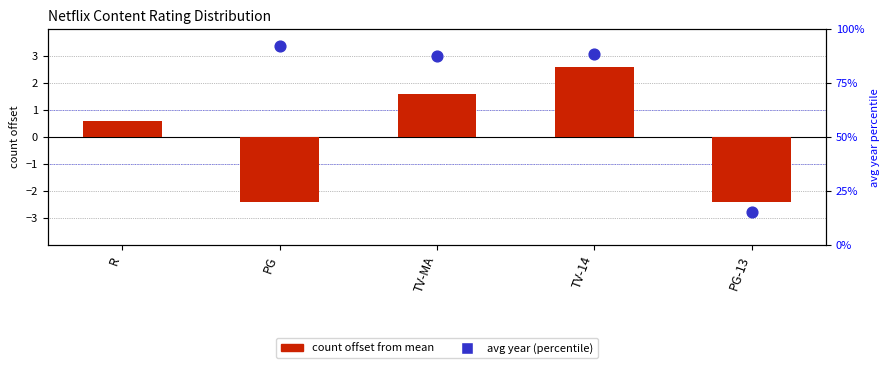

At which category is the sum across all series the highest?

TV-14